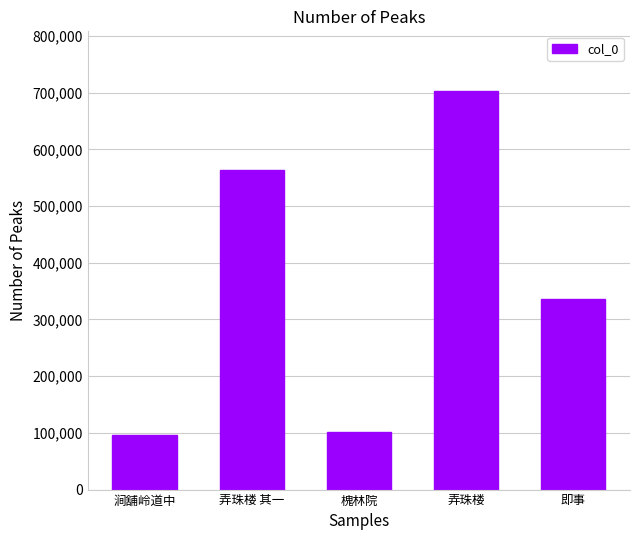

What is the label of the 2nd bar from the right?

弄珠楼